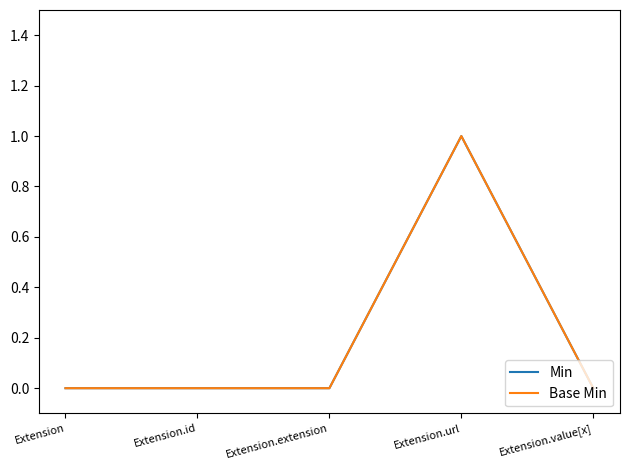

At which label is Min closest to 0?

Extension